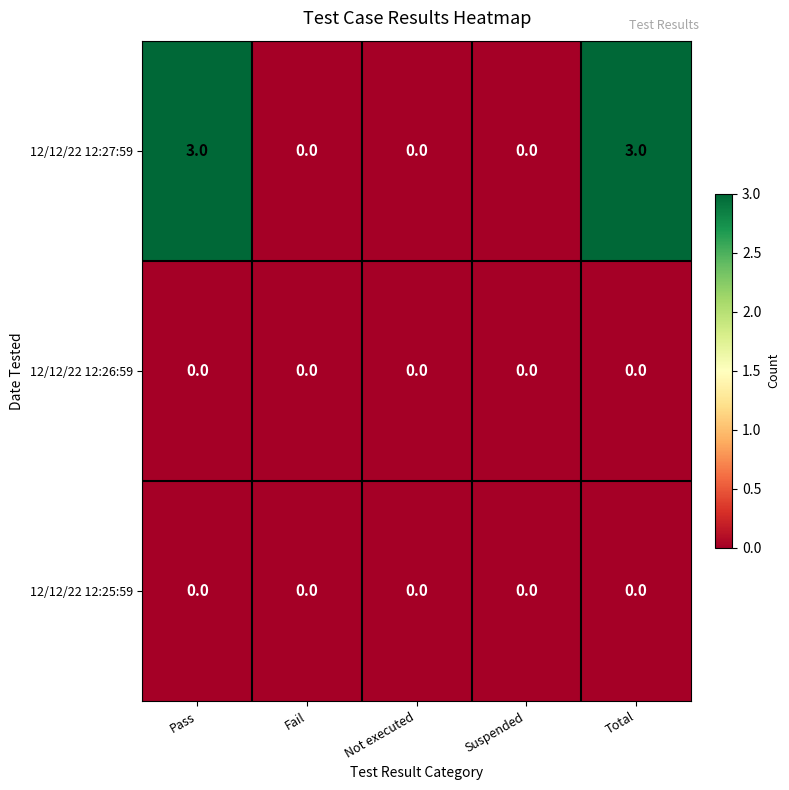

Which series changed the most between Pass and Fail?

12/12/22 12:27:59